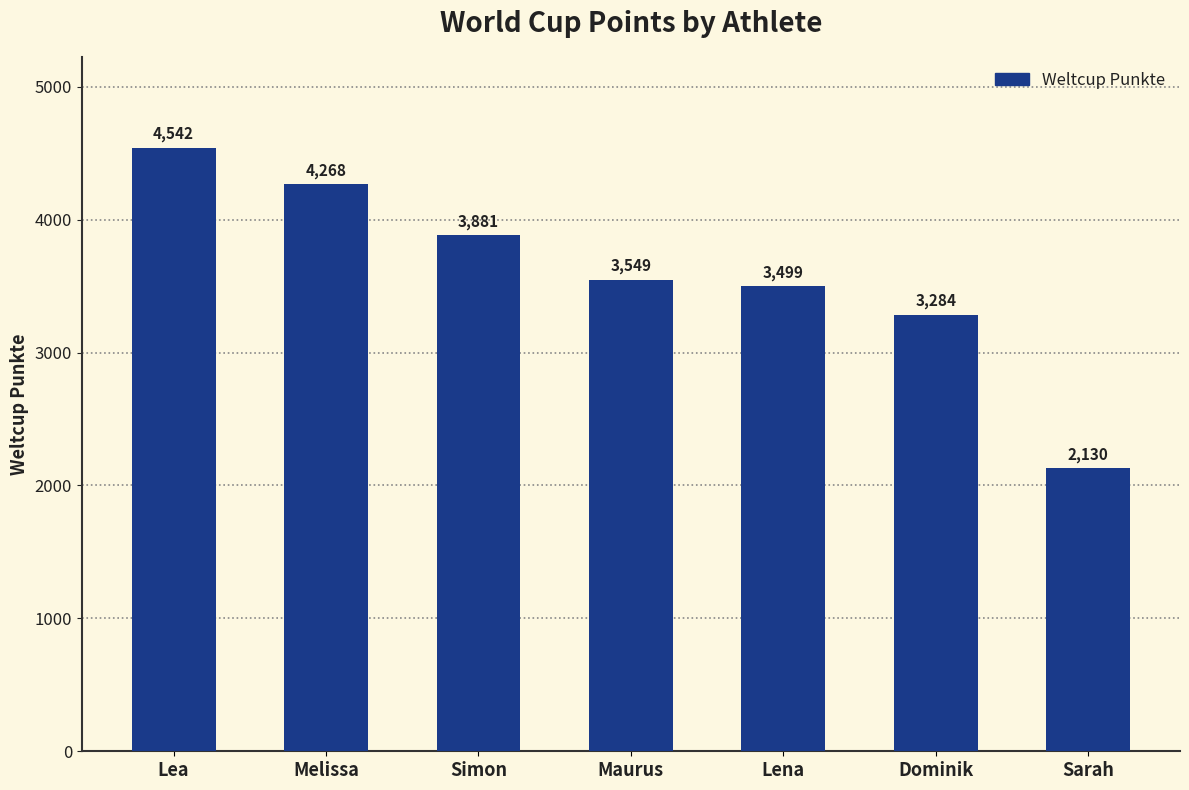

Rank the categories by value from lowest to highest.

Sarah, Dominik, Lena, Maurus, Simon, Melissa, Lea